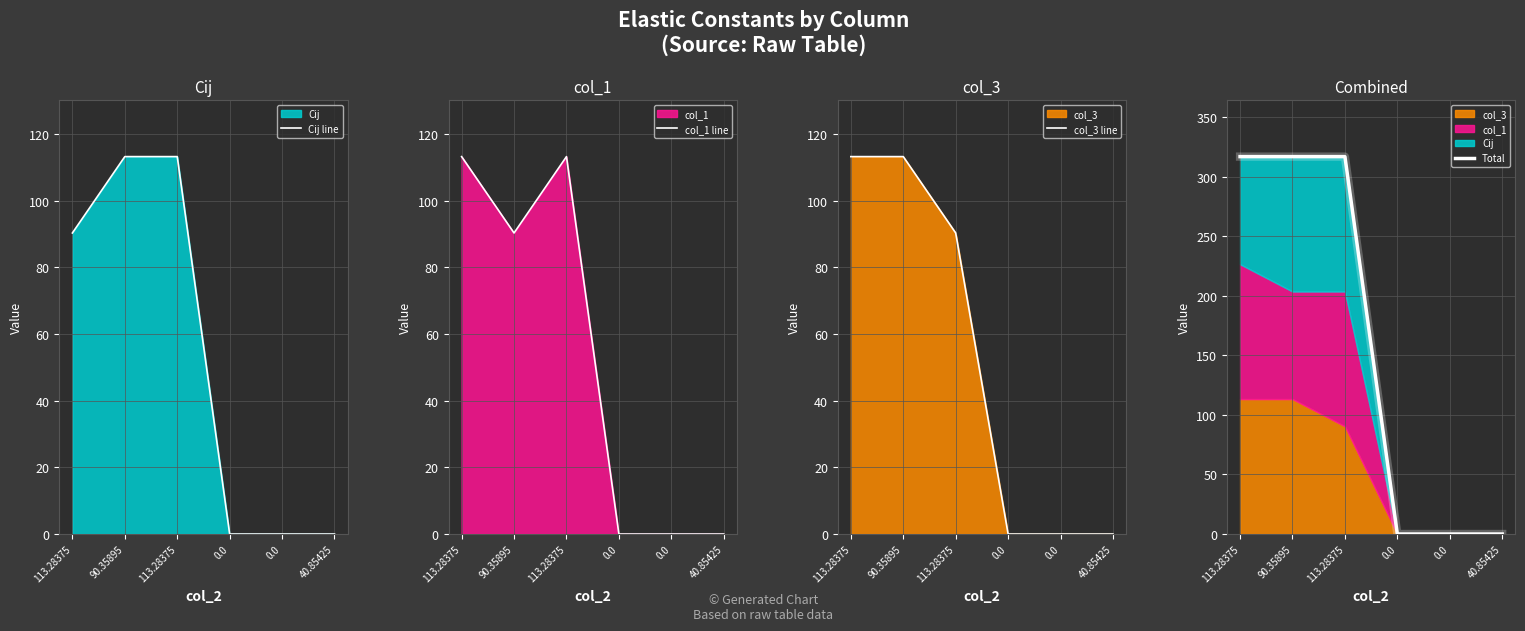

What is the highest value of the col_3 line series?

113.3